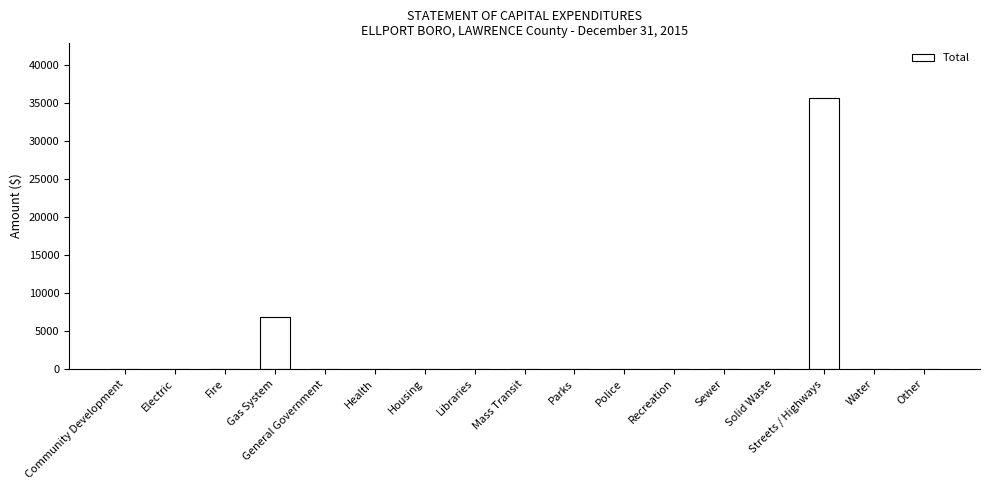

Reading left to right, extract all data points from this chart.

Community Development=0	Electric=0	Fire=0	Gas System=6878	General Government=0	Health=0	Housing=0	Libraries=0	Mass Transit=0	Parks=0	Police=0	Recreation=0	Sewer=0	Solid Waste=0	Streets / Highways=35698	Water=0	Other=0